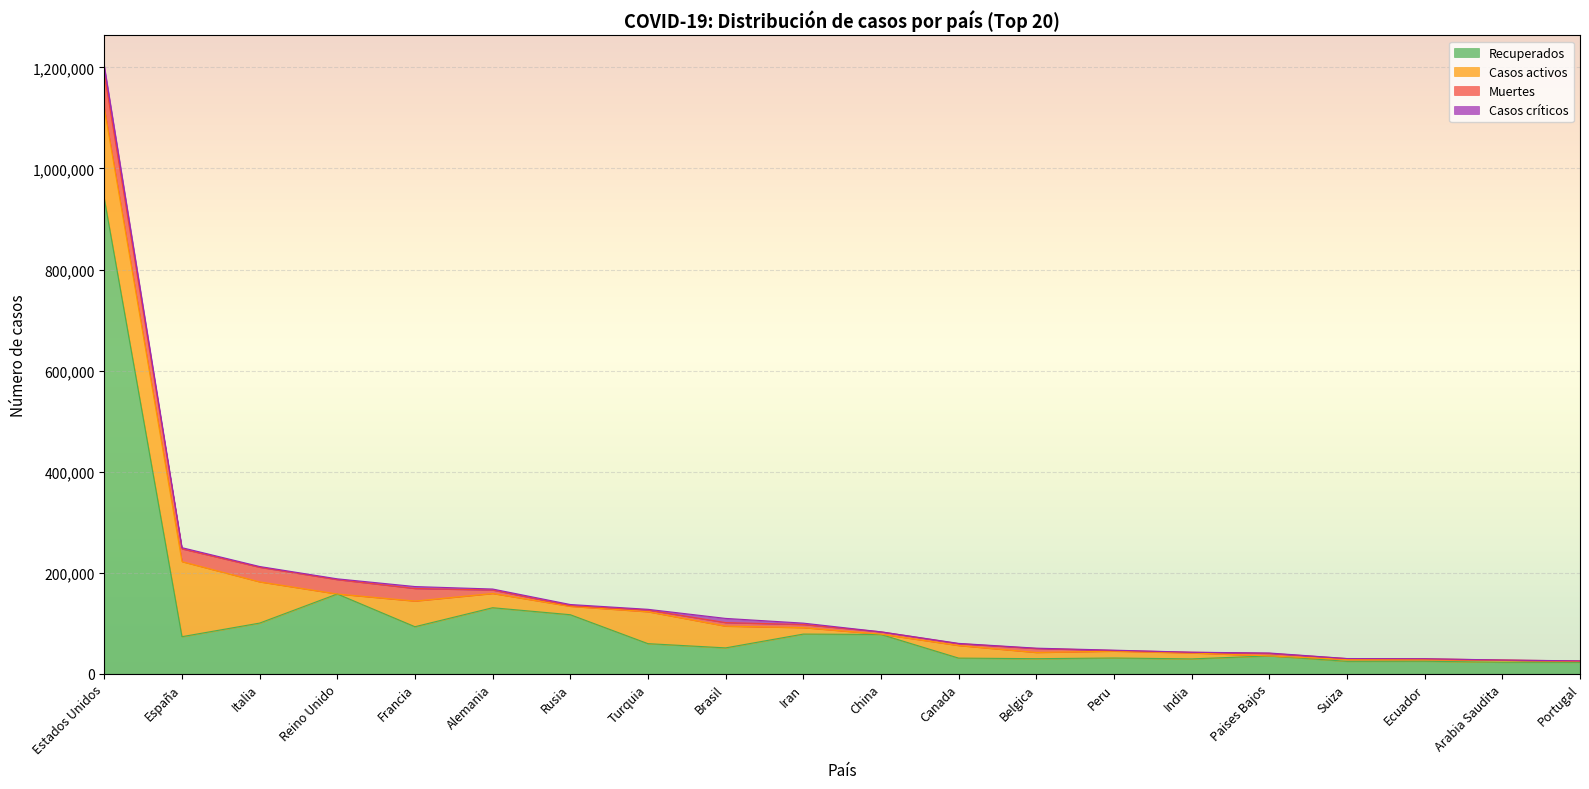

At which label is Muertes closest to 34375?

Italia